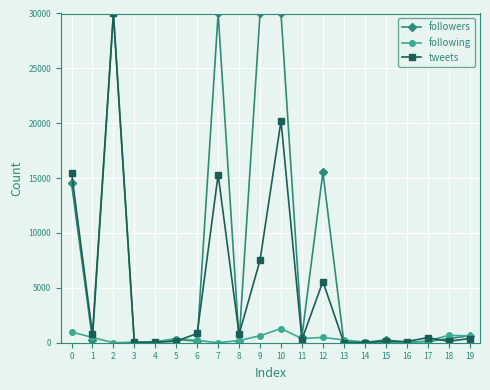

What are all the series names shown in the legend?

followers, following, tweets